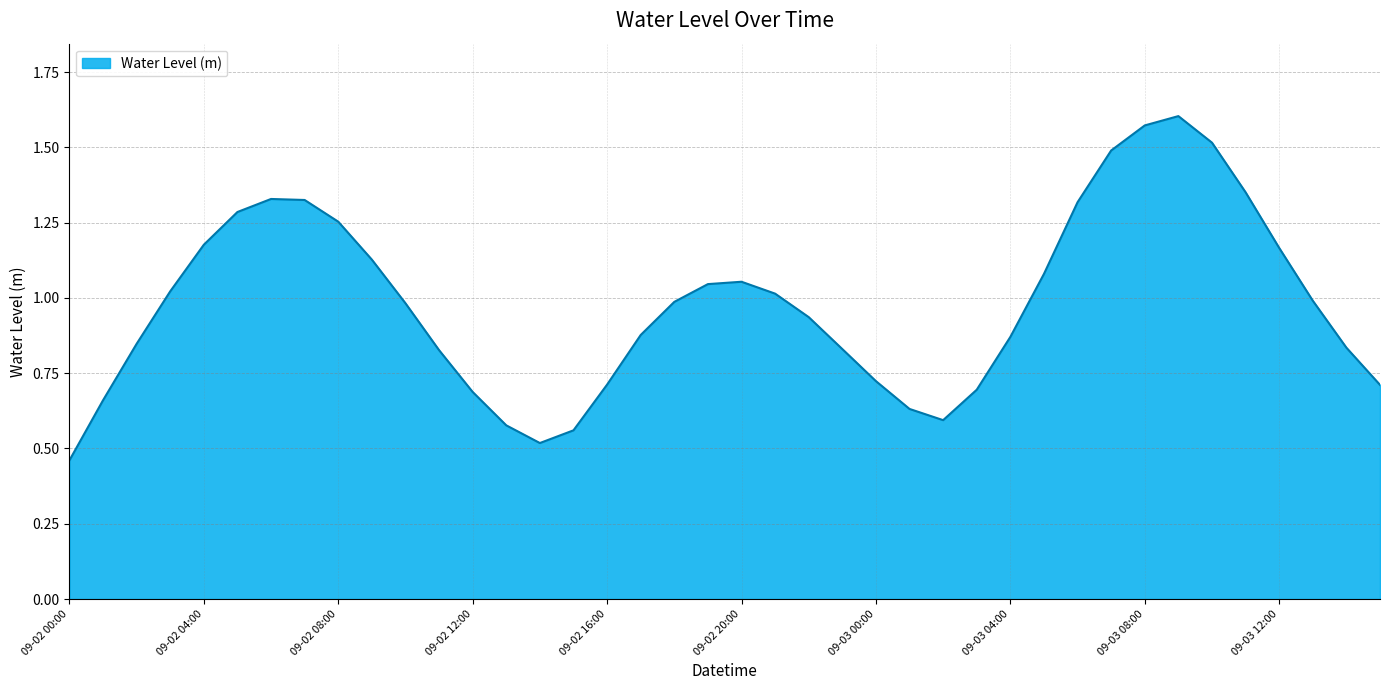

What is the value of the 7th point from the left?

1.3